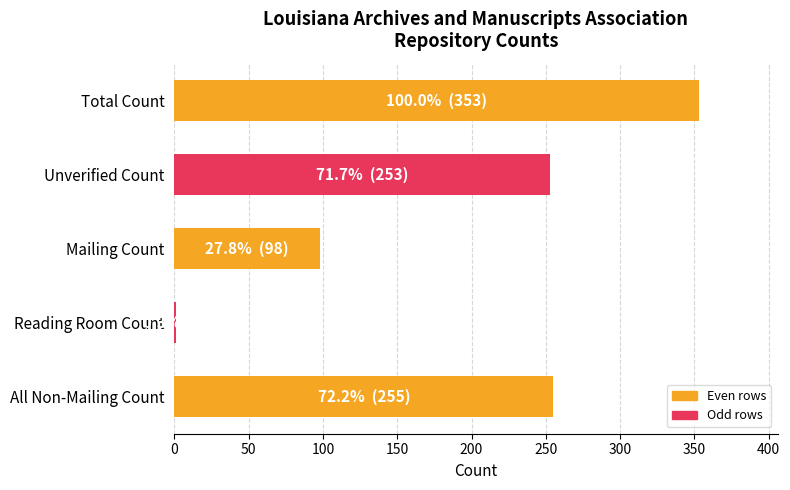

What is the sum of all values?

960